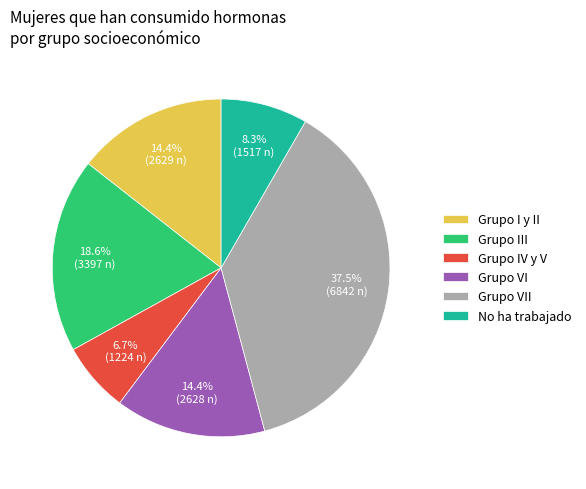

To the nearest percent, what portion does Grupo III represent?

19%